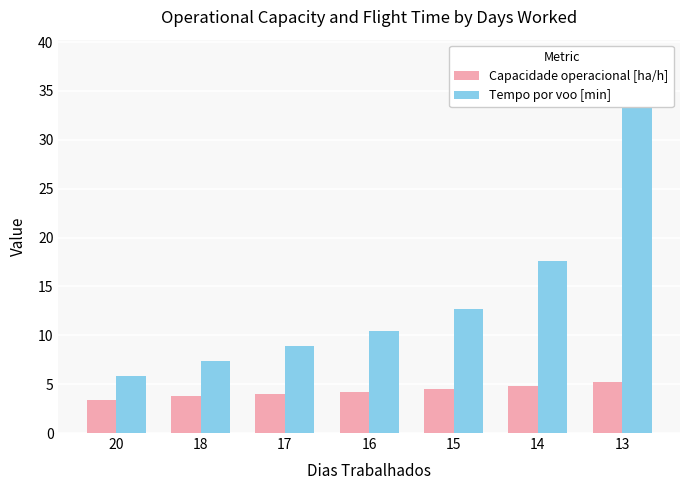

Which series has the largest range (max minus min)?

Tempo por voo [min]